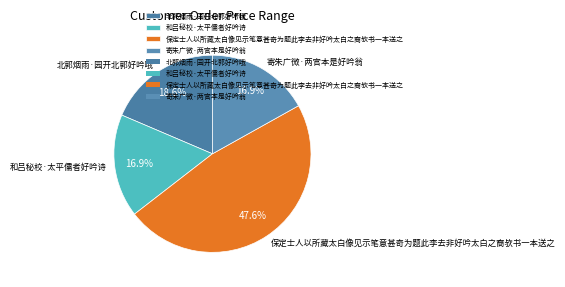

What is the total percentage of 寄朱广微·两官本是好吟翁 and 保定士人以所藏太白像见示笔意甚奇为题此李去非好吟太白之裔欤书一本送之?

64.5%